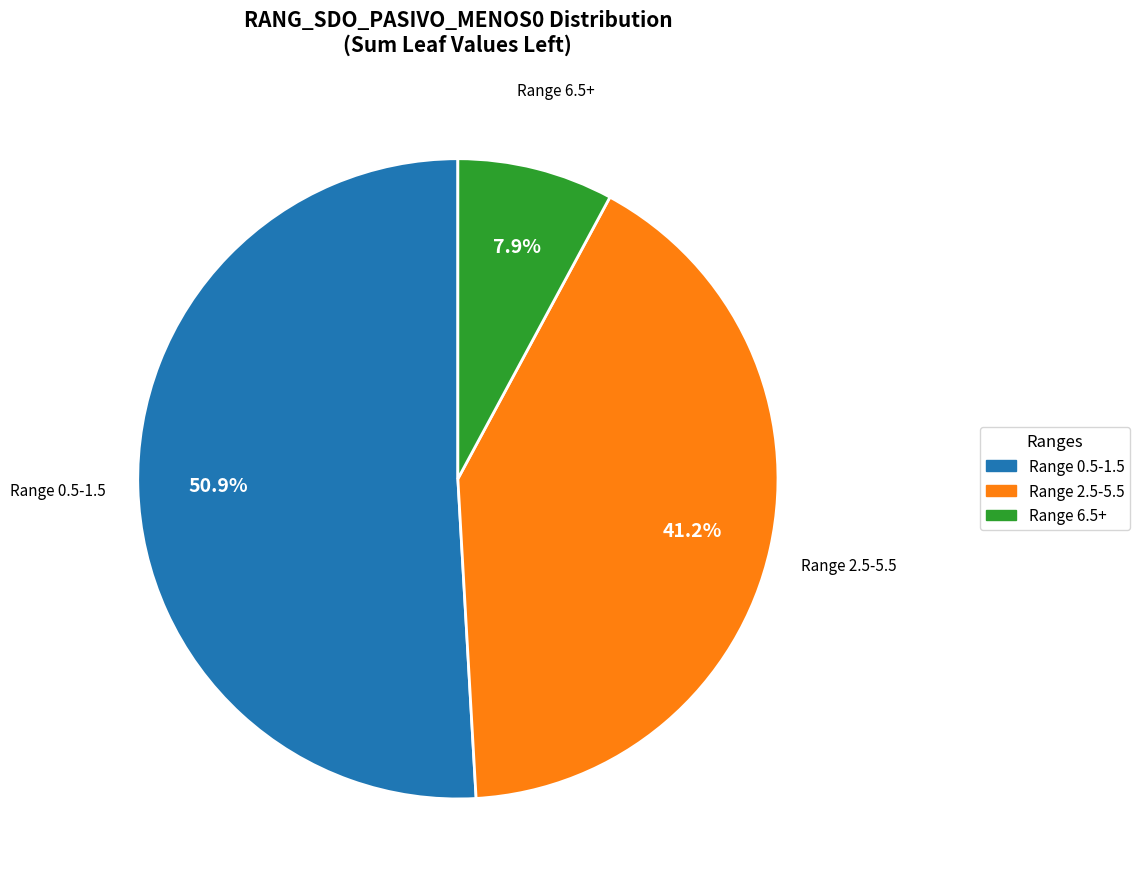

Is there any slice that represents more than half of the pie?

Yes